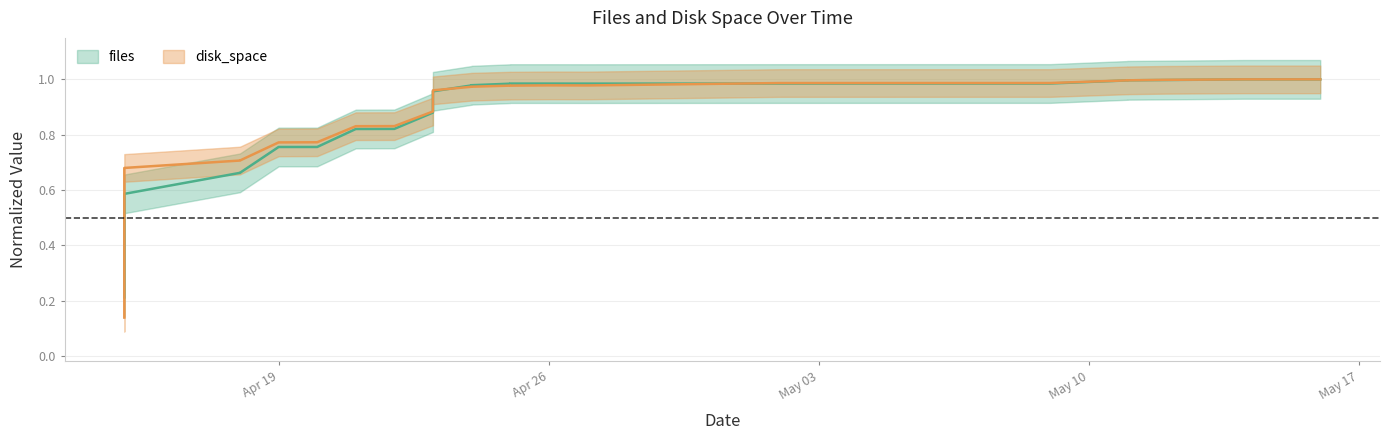

At which label is files closest to 0?

2022-04-15